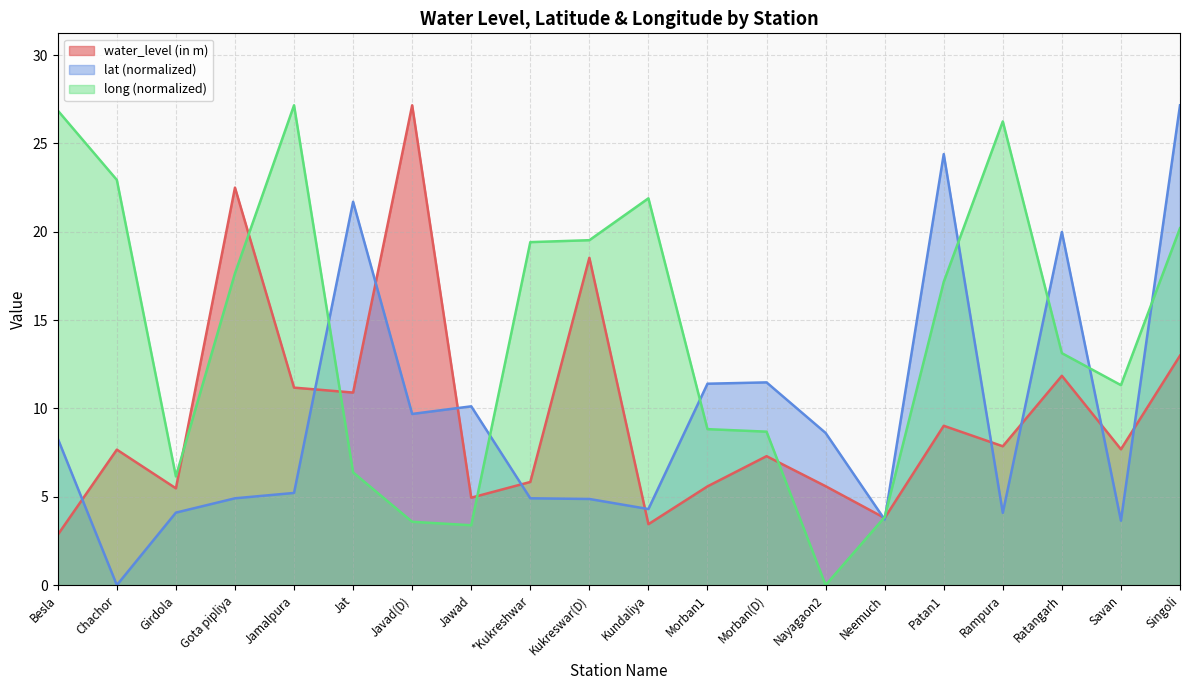

Is it true that lat equals 20.0 at Ratangarh?

True